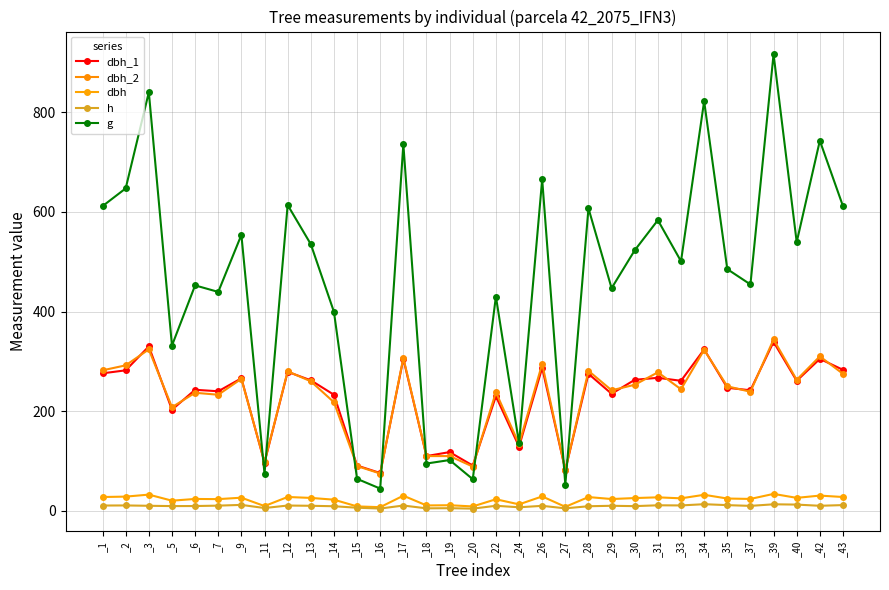

Does the chart have visible grid lines?

Yes